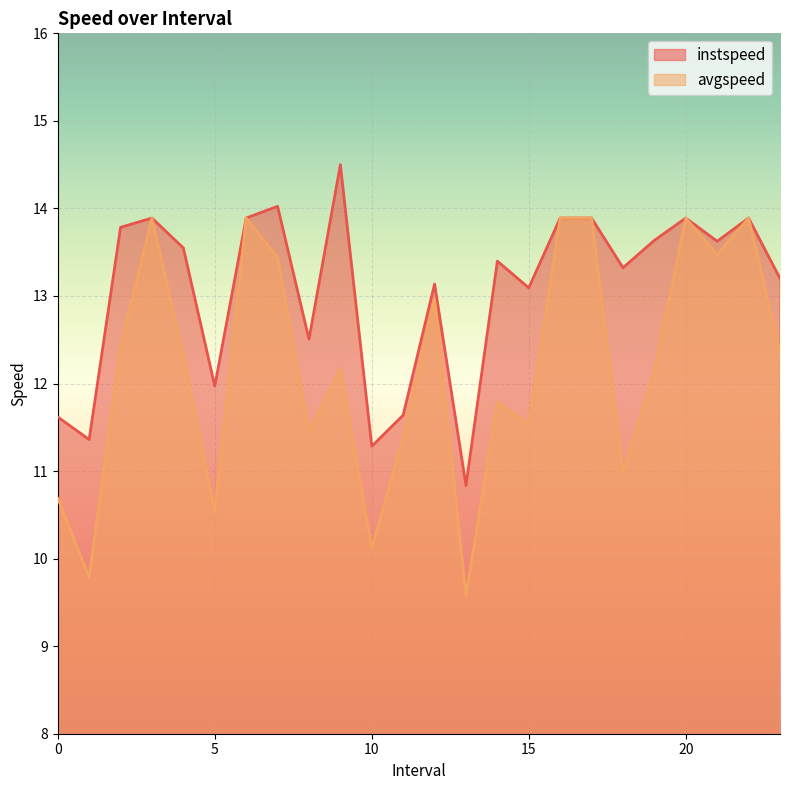

Which series has the largest total across all categories?

instspeed